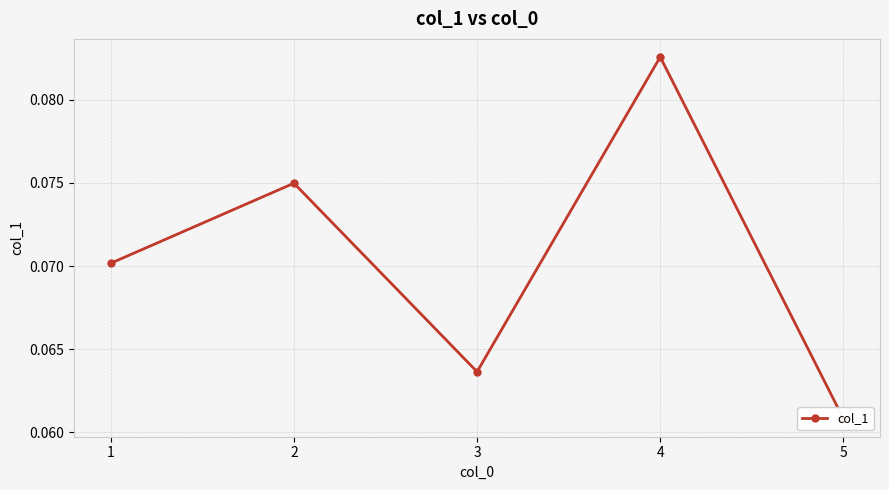

Reading right to left, what are all the values shown in this chart?

5=0.1	4=0.1	3=0.1	2=0.1	1=0.1